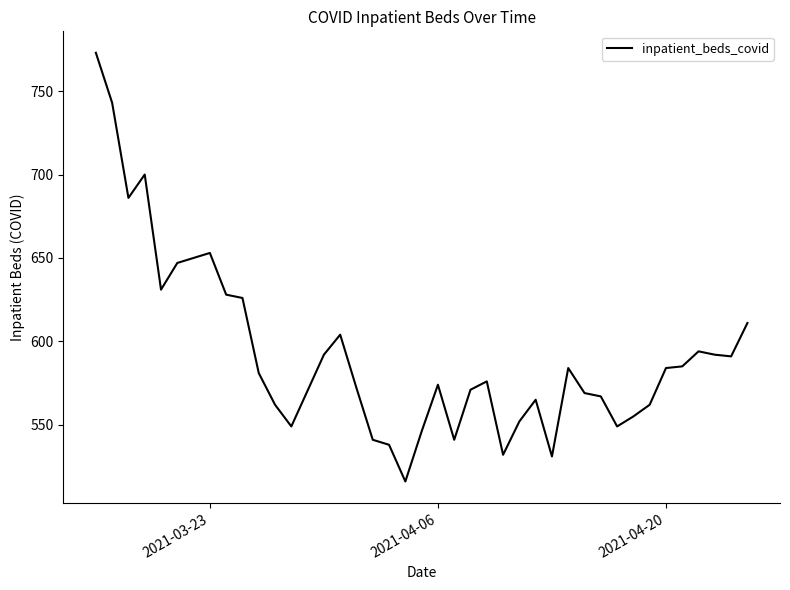

What is the difference between the maximum and minimum values?

257